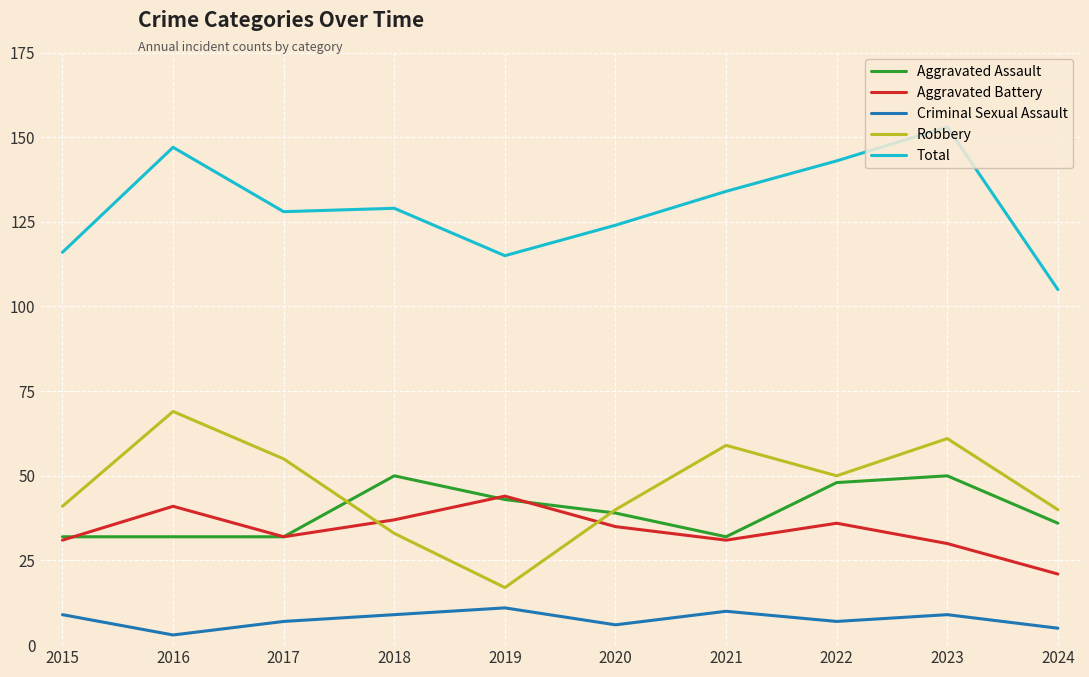

Rank the series at 2016 from highest to lowest value.

Total, Robbery, Aggravated Battery, Aggravated Assault, Criminal Sexual Assault